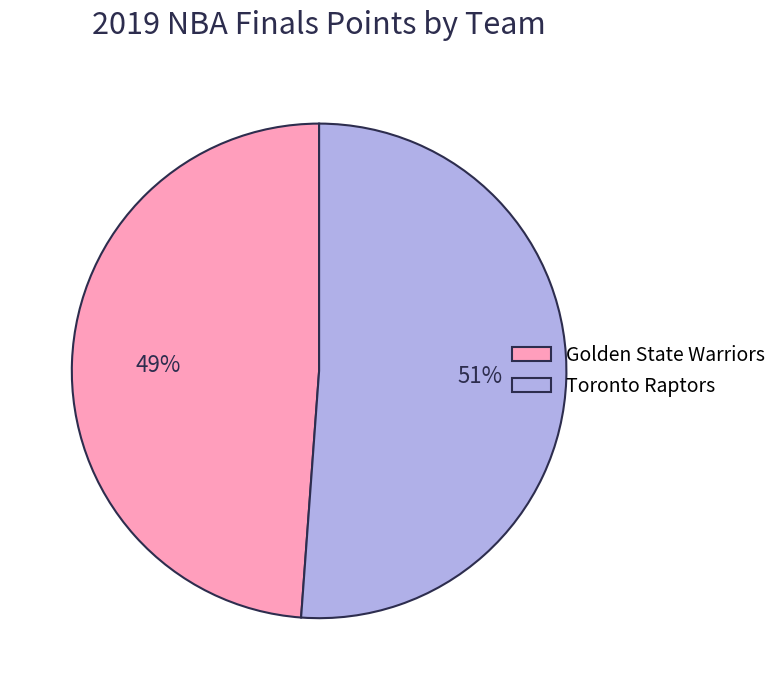

To the nearest percent, what is the difference between the largest and smallest slice percentages?

2%